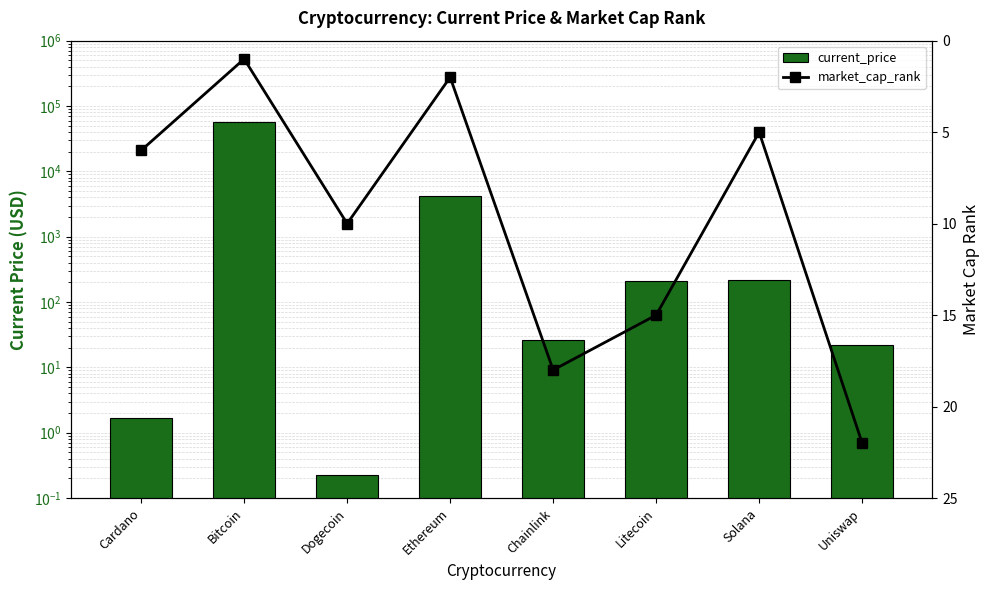

Reading left to right, what are all the values shown in this chart?

current_price: Cardano=1.7	Bitcoin=56597.0	Dogecoin=0.2	Ethereum=4269.1	Chainlink=26.4	Litecoin=210.9	Solana=218.8	Uniswap=21.8
market_cap_rank: Cardano=6.0	Bitcoin=1.0	Dogecoin=10.0	Ethereum=2.0	Chainlink=18.0	Litecoin=15.0	Solana=5.0	Uniswap=22.0